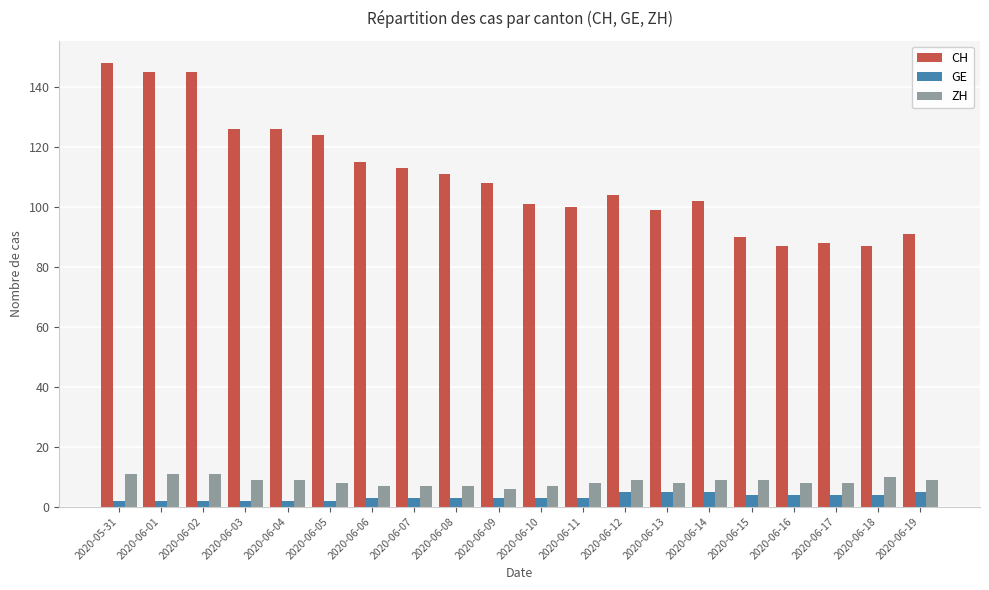

Reading left to right, list all the values displayed in this chart.

CH: 2020-05-31=148	2020-06-01=145	2020-06-02=145	2020-06-03=126	2020-06-04=126	2020-06-05=124	2020-06-06=115	2020-06-07=113	2020-06-08=111	2020-06-09=108	2020-06-10=101	2020-06-11=100	2020-06-12=104	2020-06-13=99	2020-06-14=102	2020-06-15=90	2020-06-16=87	2020-06-17=88	2020-06-18=87	2020-06-19=91
GE: 2020-05-31=2	2020-06-01=2	2020-06-02=2	2020-06-03=2	2020-06-04=2	2020-06-05=2	2020-06-06=3	2020-06-07=3	2020-06-08=3	2020-06-09=3	2020-06-10=3	2020-06-11=3	2020-06-12=5	2020-06-13=5	2020-06-14=5	2020-06-15=4	2020-06-16=4	2020-06-17=4	2020-06-18=4	2020-06-19=5
ZH: 2020-05-31=11	2020-06-01=11	2020-06-02=11	2020-06-03=9	2020-06-04=9	2020-06-05=8	2020-06-06=7	2020-06-07=7	2020-06-08=7	2020-06-09=6	2020-06-10=7	2020-06-11=8	2020-06-12=9	2020-06-13=8	2020-06-14=9	2020-06-15=9	2020-06-16=8	2020-06-17=8	2020-06-18=10	2020-06-19=9